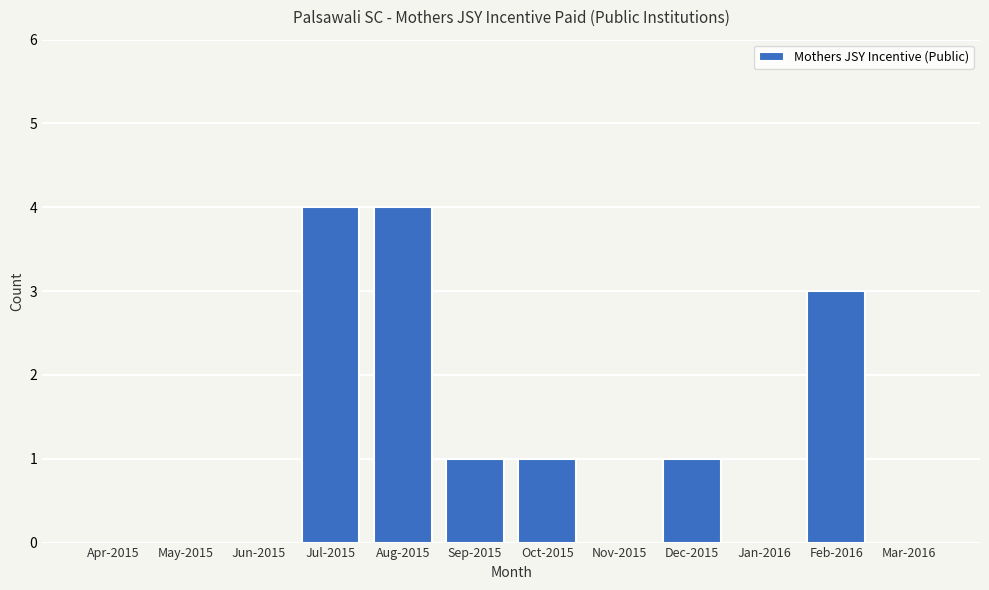

What is the maximum value shown in the chart?

4